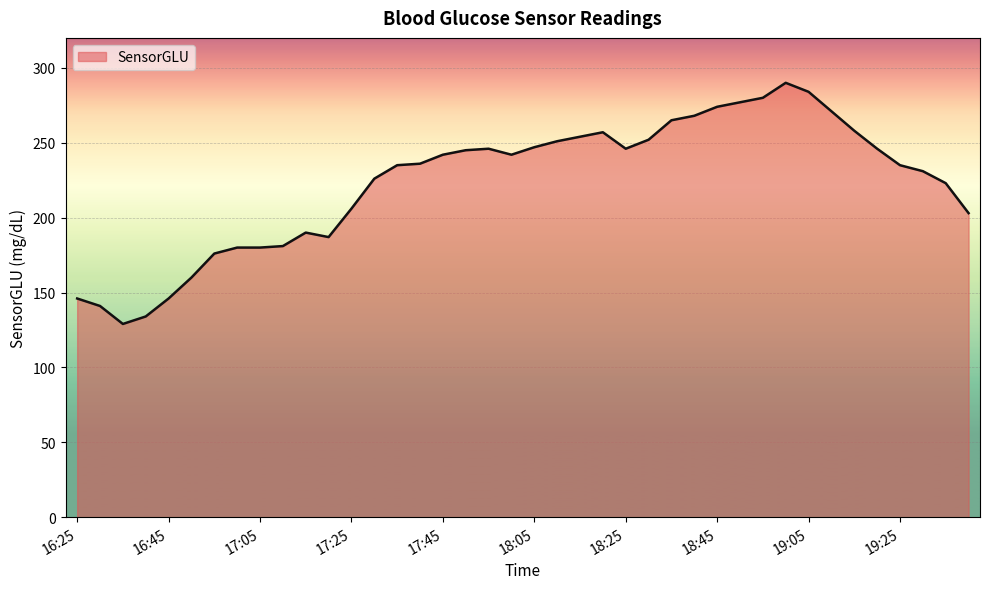

What is the difference between the maximum and minimum values?

161